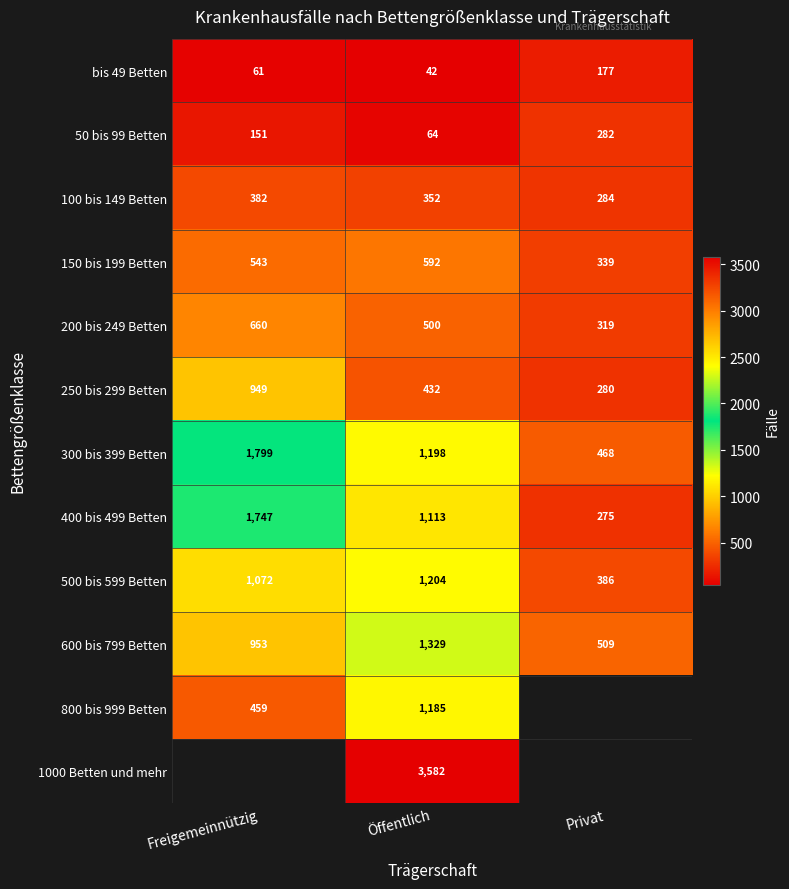

What is the lowest value of the 300 bis 399 Betten series?

468